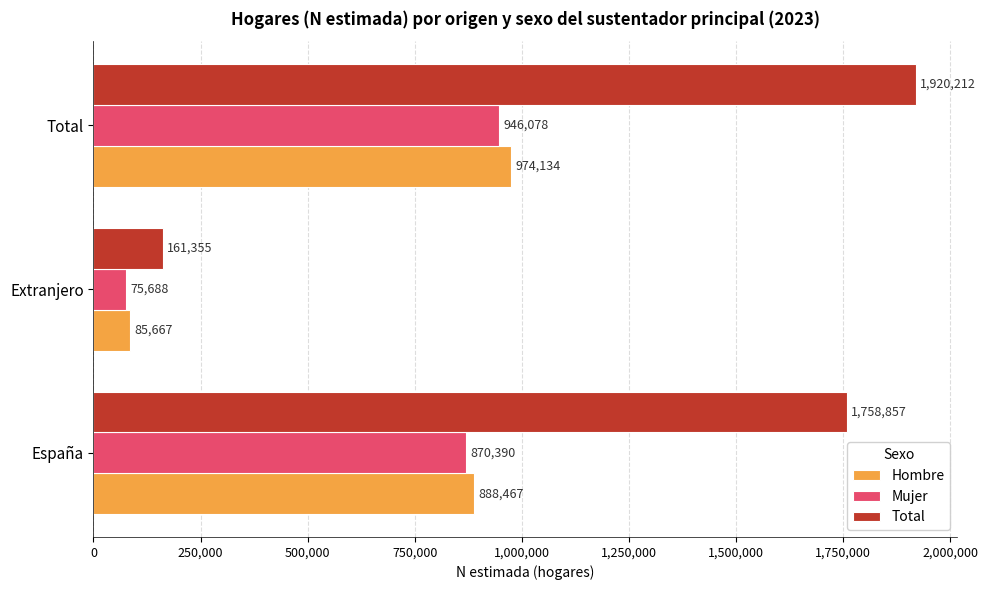

What is the maximum value for Hombre?

974134